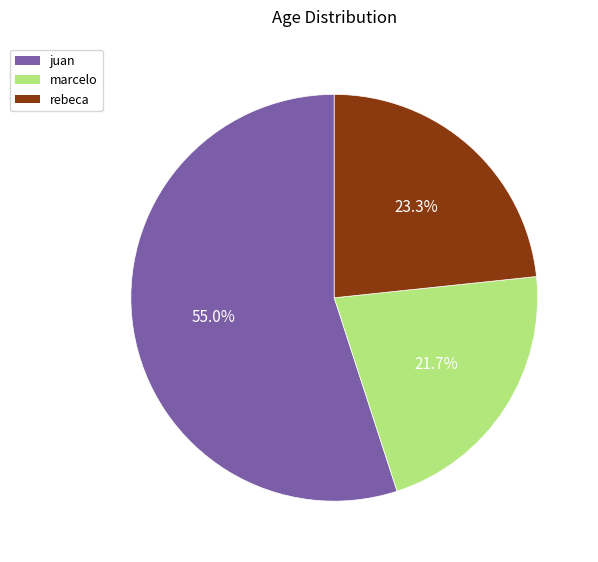

What percentage is the juan slice, to the nearest percent?

55%